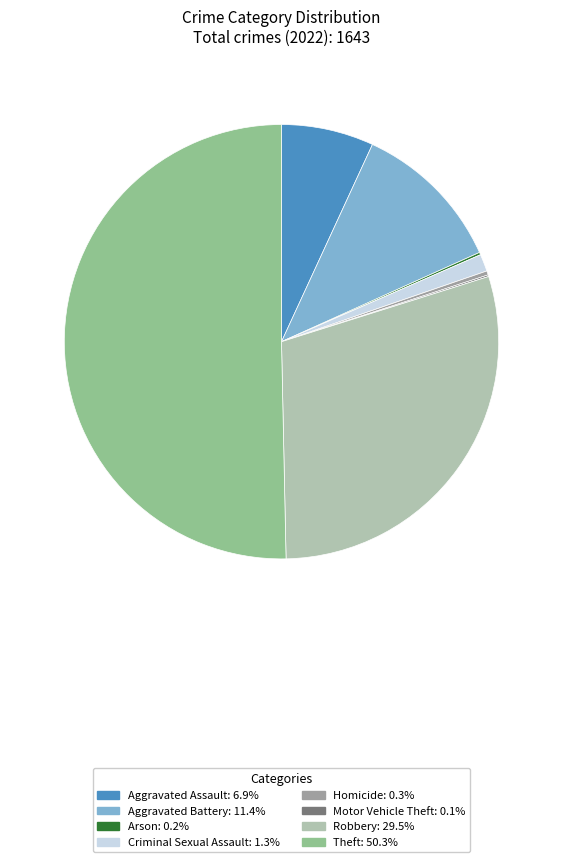

The Robbery slice represents 30% of the pie. True or false?

True